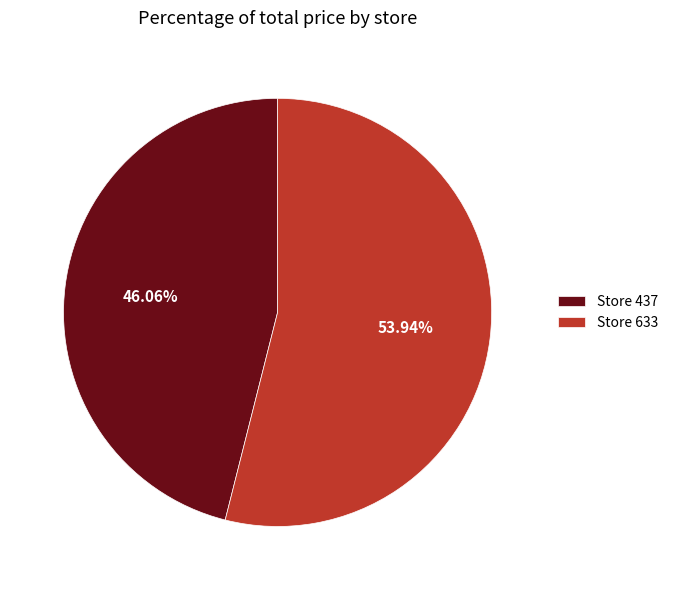

Which slice represents more than half of the pie?

Store 633